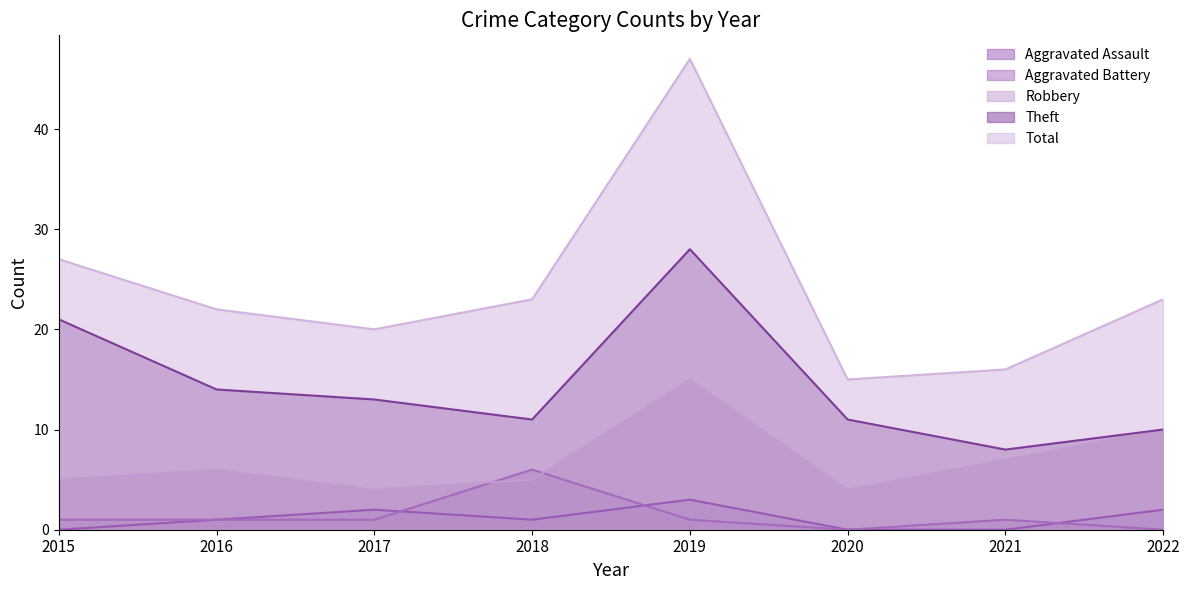

What is the value of the Aggravated Assault point at the 8th from the left?

2